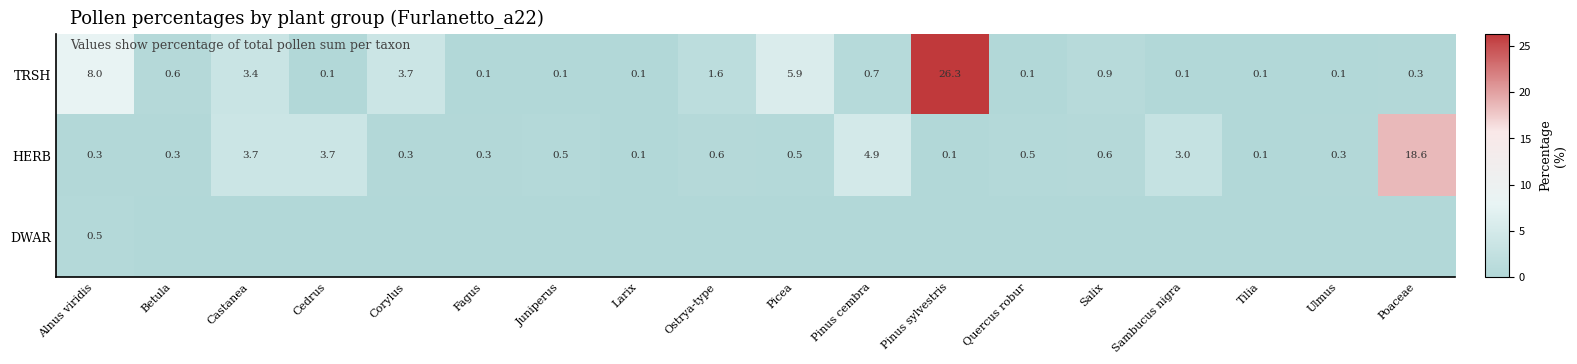

Which category has the highest value in the HERB series?

Poaceae